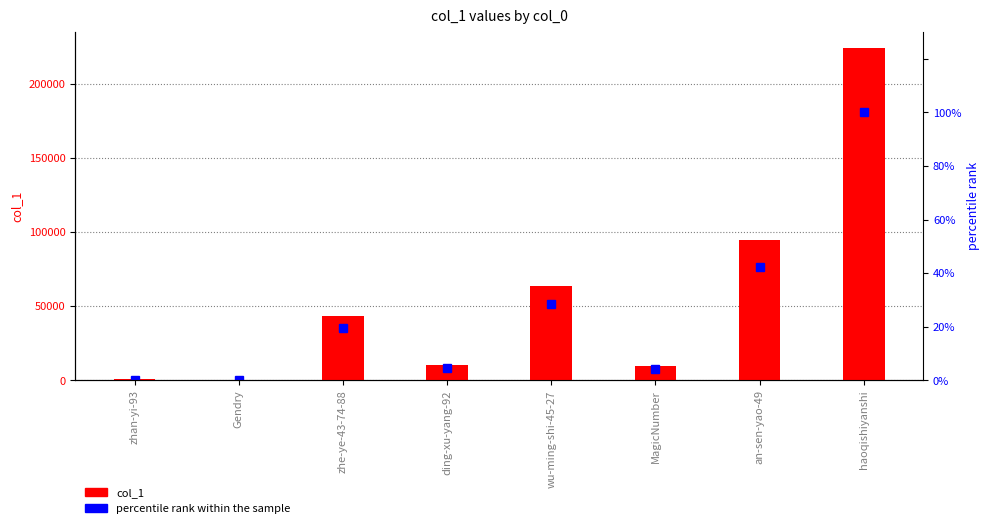

Is the value of percentile rank within the sample at ding-xu-yang-92 greater than the value of col_1 at Gendry?

No